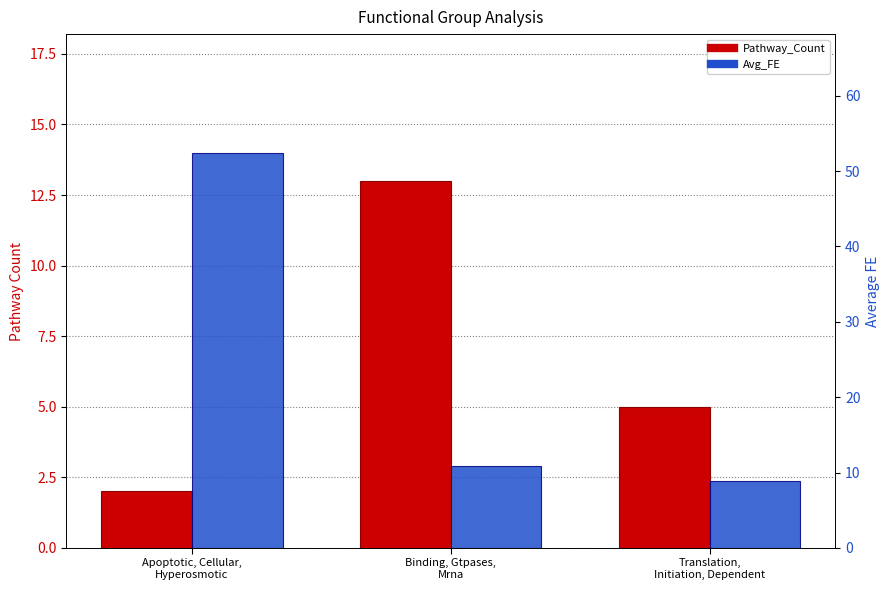

Read the Avg_FE value at Binding, Gtpases,
Mrna.

10.9